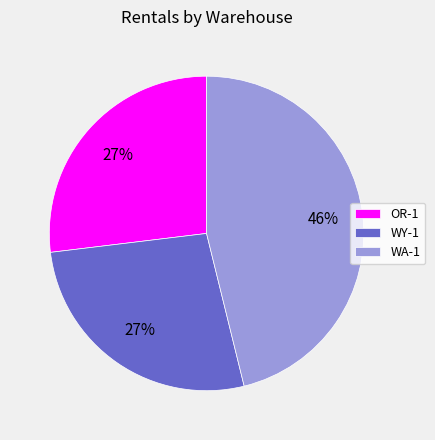

How many slices are in this pie chart?

3